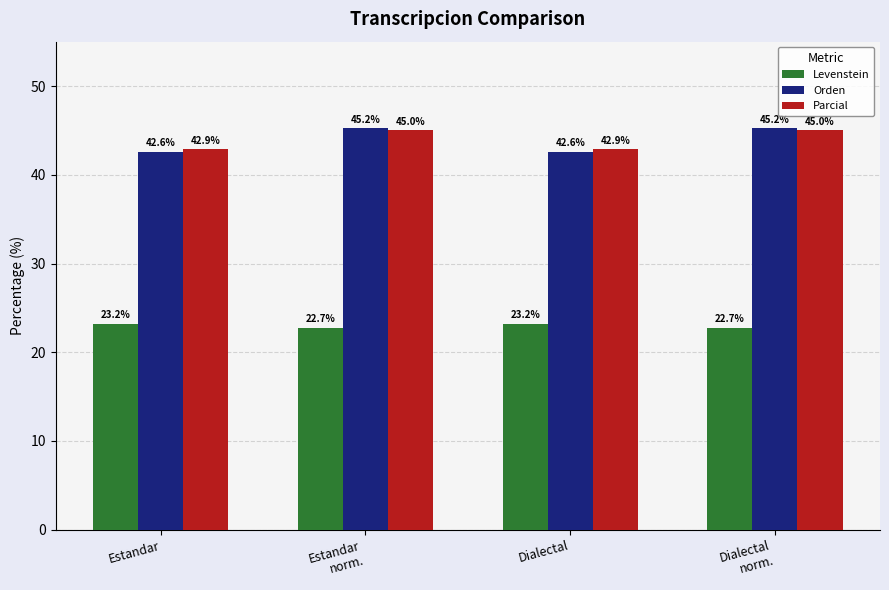

Reading left to right, transcribe all the data shown in this chart.

Levenstein: 23.2	22.7	23.2	22.7
Orden: 42.6	45.2	42.6	45.2
Parcial: 42.9	45.0	42.9	45.0